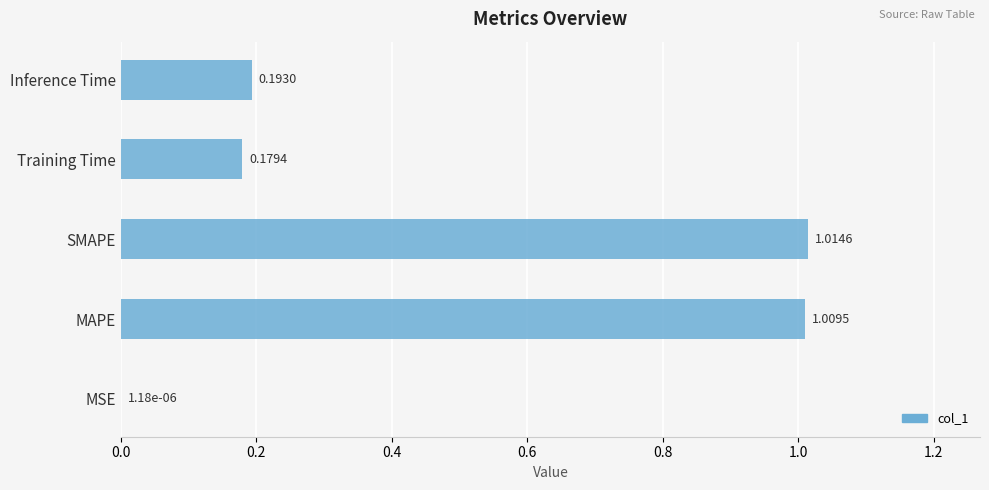

What is the sum of the values at SMAPE and MAPE?

2.0